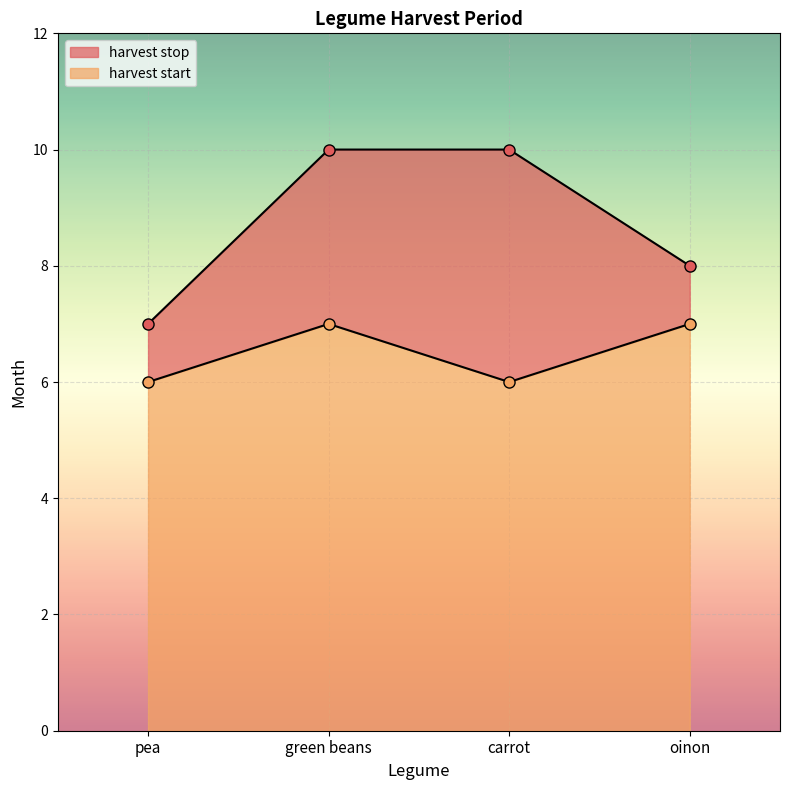

Reading left to right, transcribe all the data shown in this chart.

harvest stop: 7	10	10	8
harvest start: 6	7	6	7